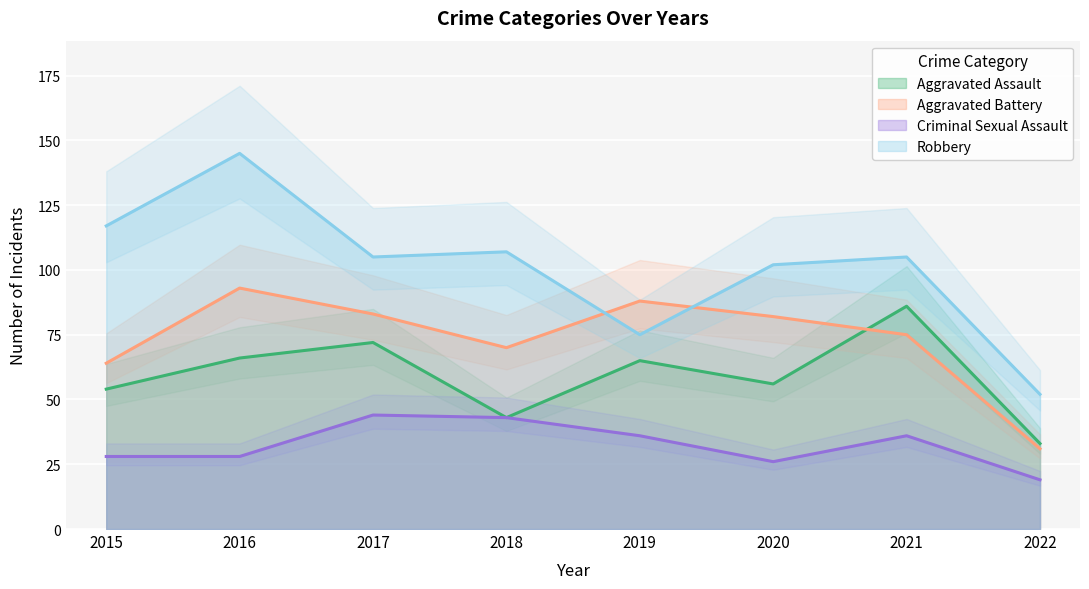

Between 2020 and 2016, which is larger?

2016